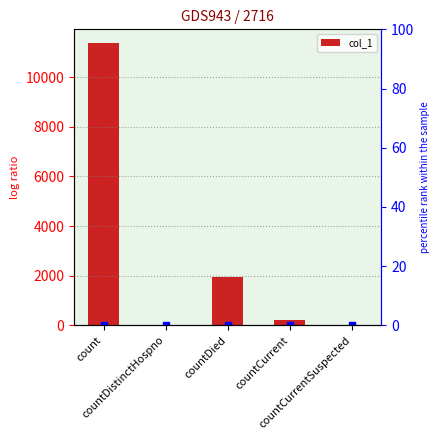

What is the value of the 1st bar from the left?

11359